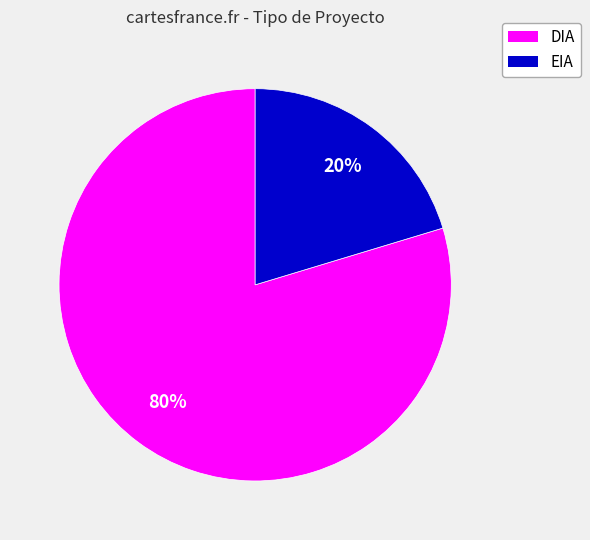

Count the number of slices in the pie.

2